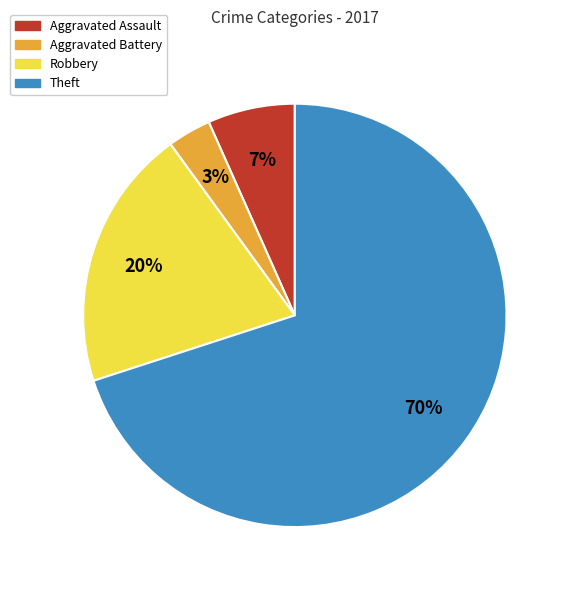

Rank the categories by value from highest to lowest.

Theft, Robbery, Aggravated Assault, Aggravated Battery